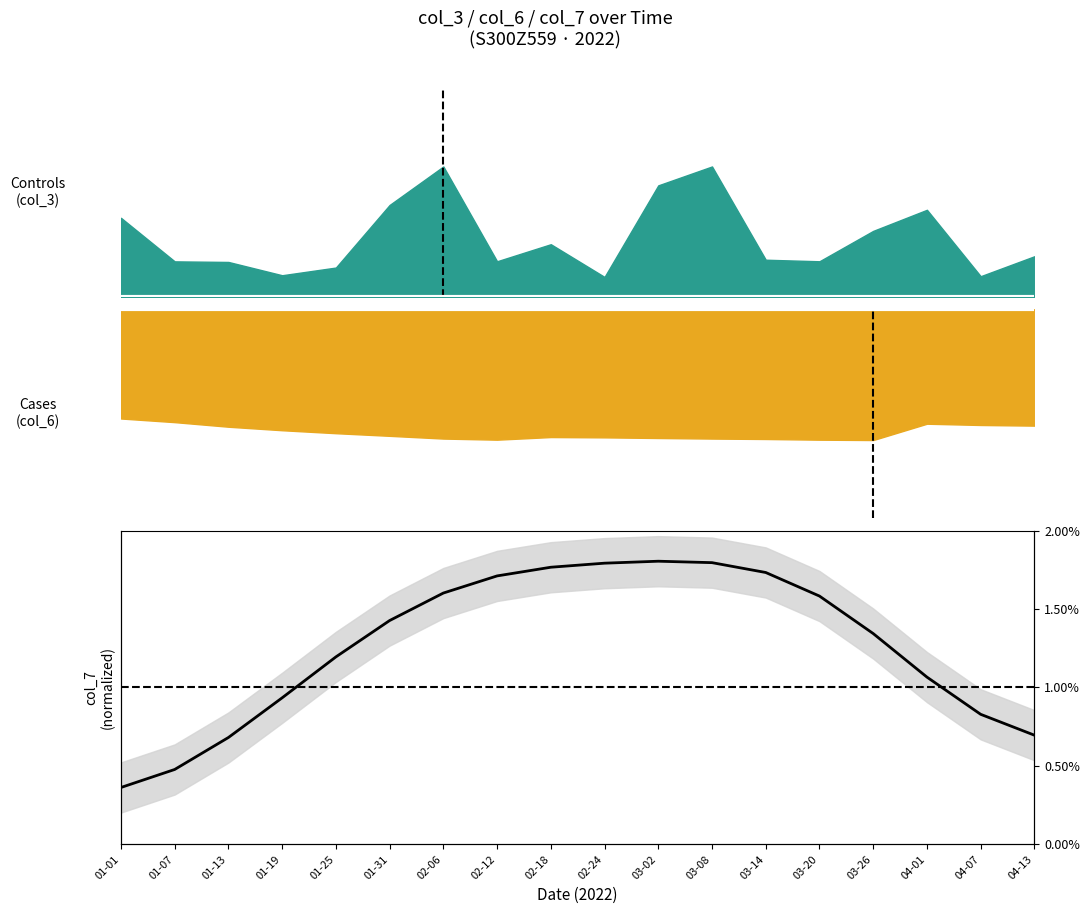

Between 03-14 and 04-07, which is larger?

03-14